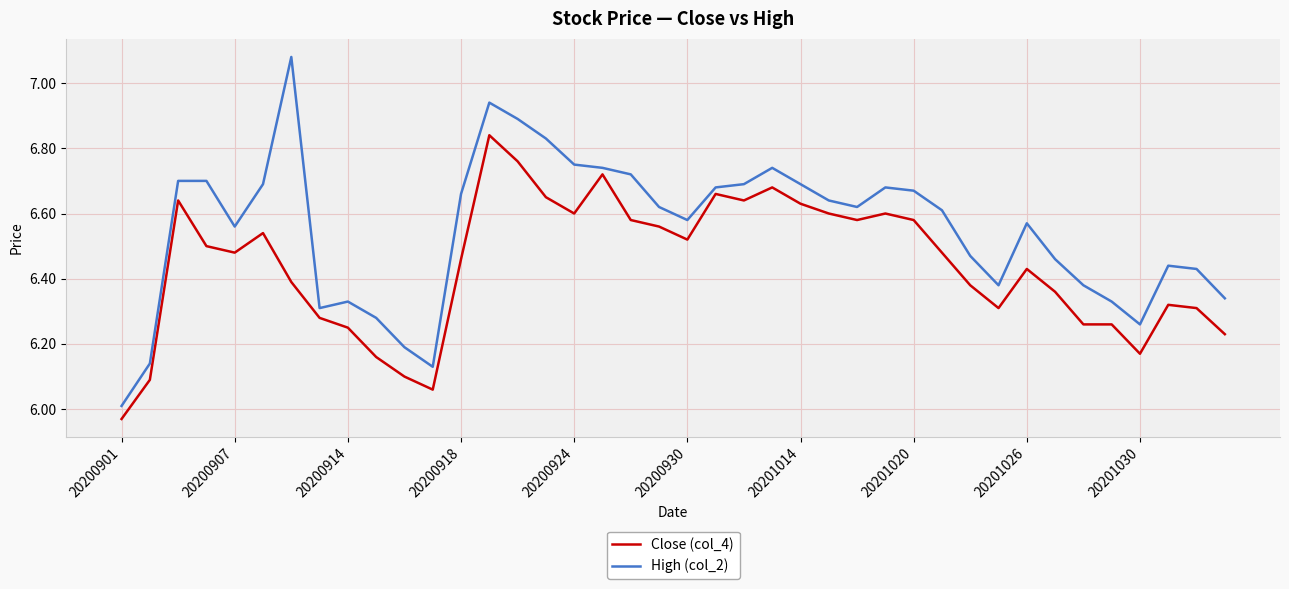

What is the sum of all Close (col_4) values?

257.6